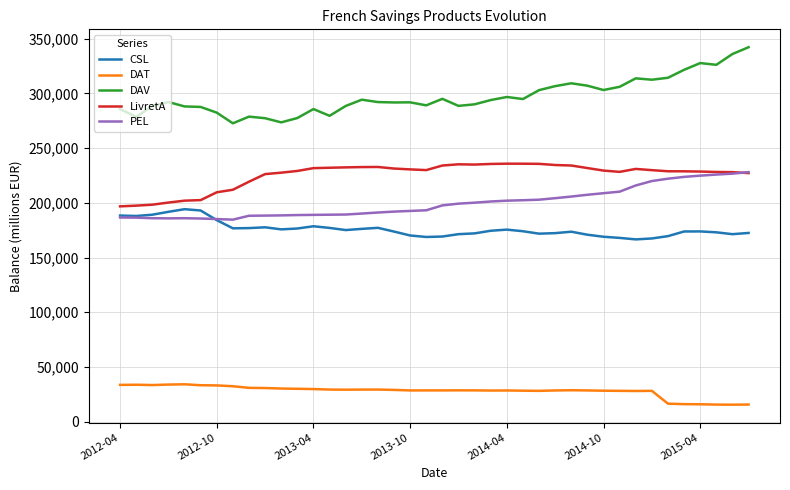

What is the lowest value of the DAV series?

272692